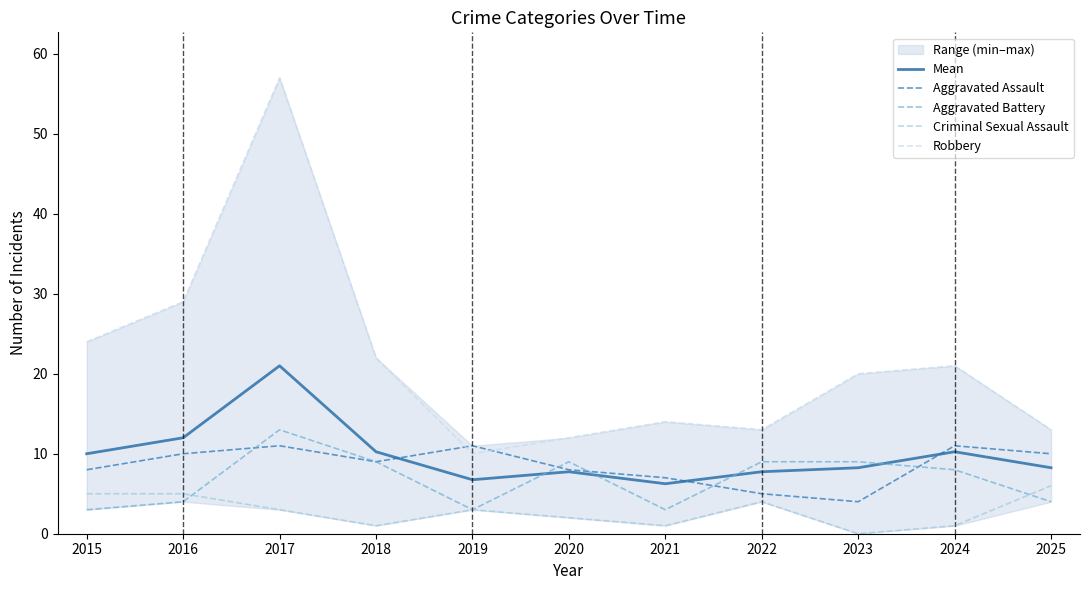

True or false: Criminal Sexual Assault has more than 2 interior local peaks.

False